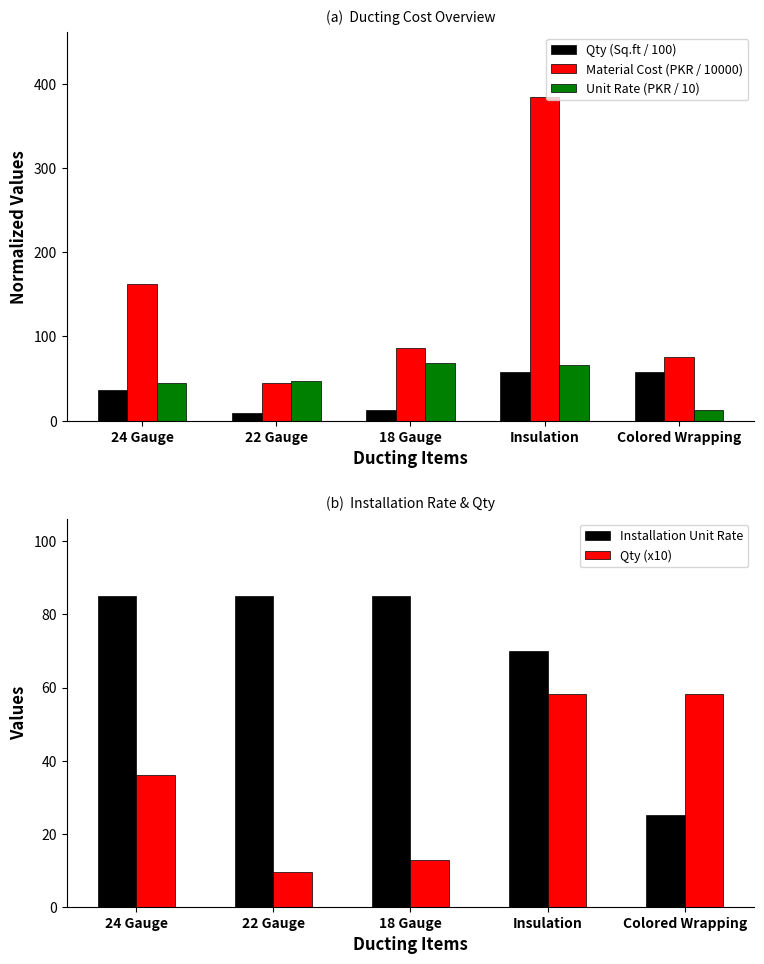

Rank the categories by Installation Unit Rate value from highest to lowest.

24 Gauge, 22 Gauge, 18 Gauge, Insulation, Colored Wrapping